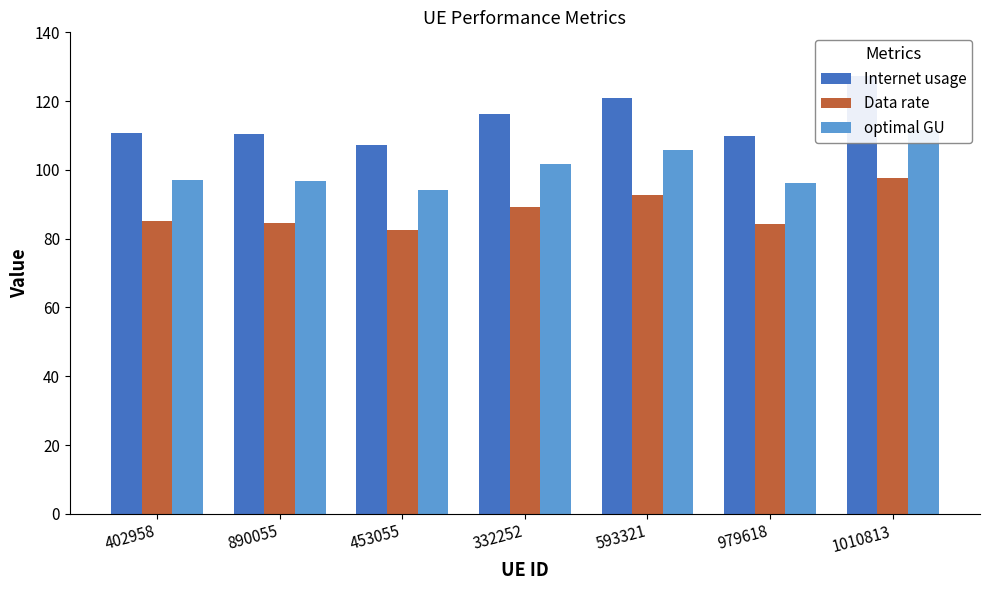

Rank the categories by Internet usage value from highest to lowest.

1010813, 593321, 332252, 402958, 890055, 979618, 453055